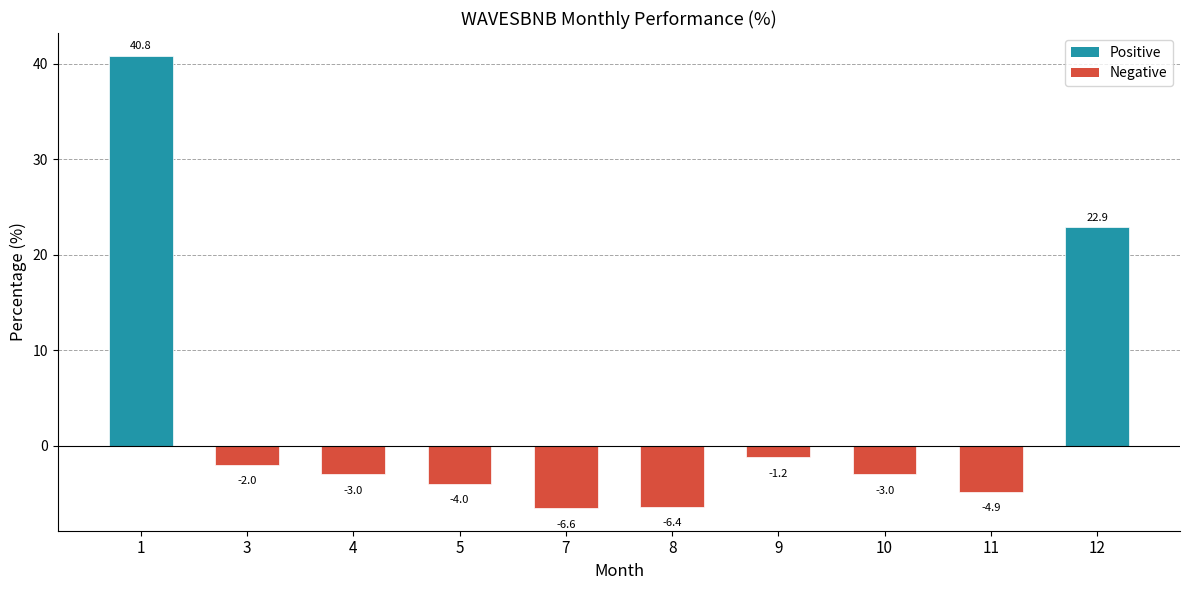

Count the number of values greater than -2.

4